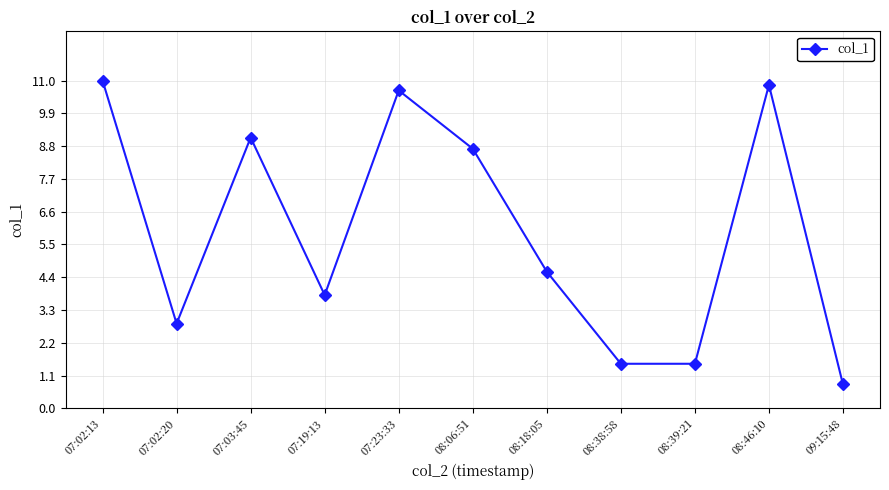

Reading right to left, what are all the values shown in this chart?

0.8	10.9	1.5	1.5	4.6	8.7	10.7	3.8	9.1	2.8	11.0